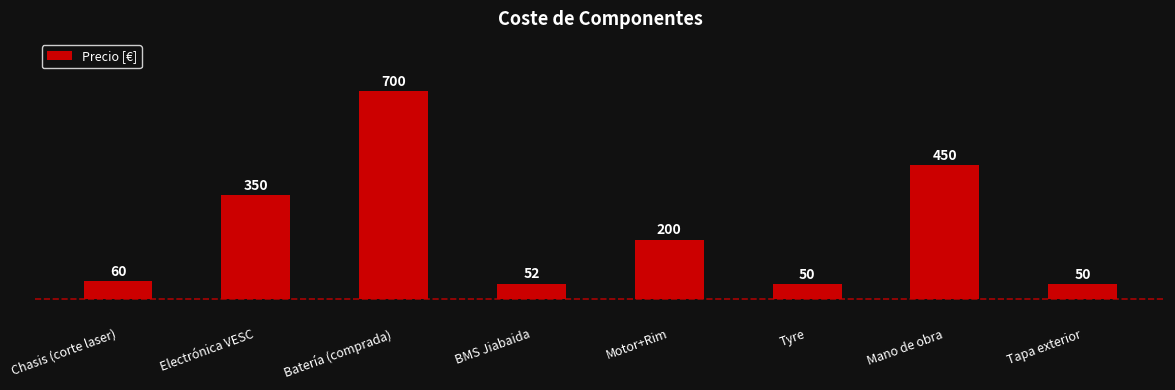

Does the chart contain any negative values?

No